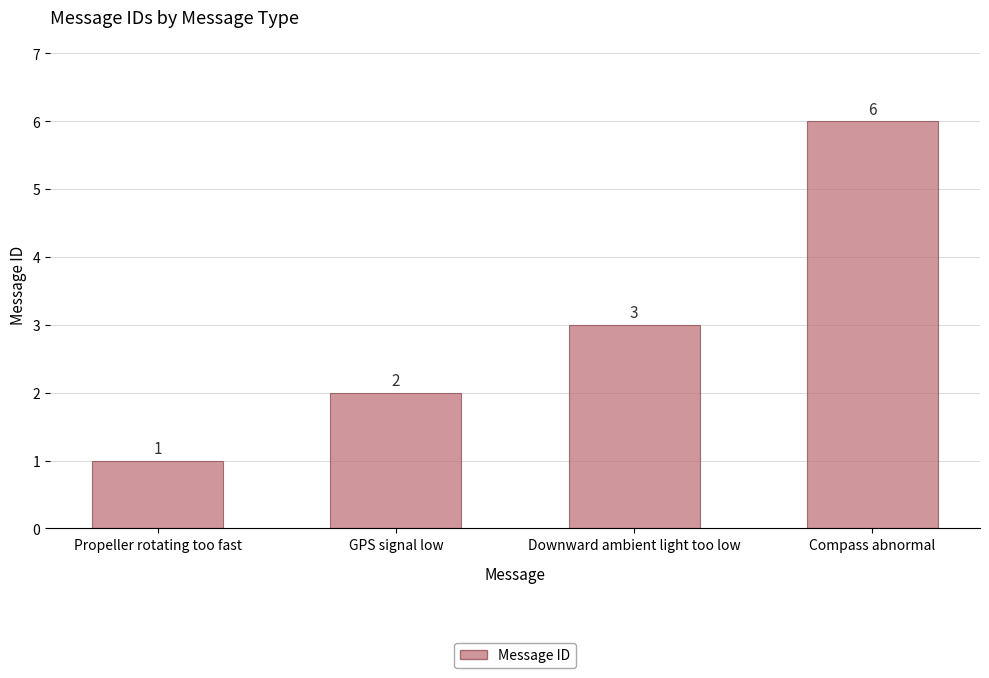

How many data points are less than 3?

2